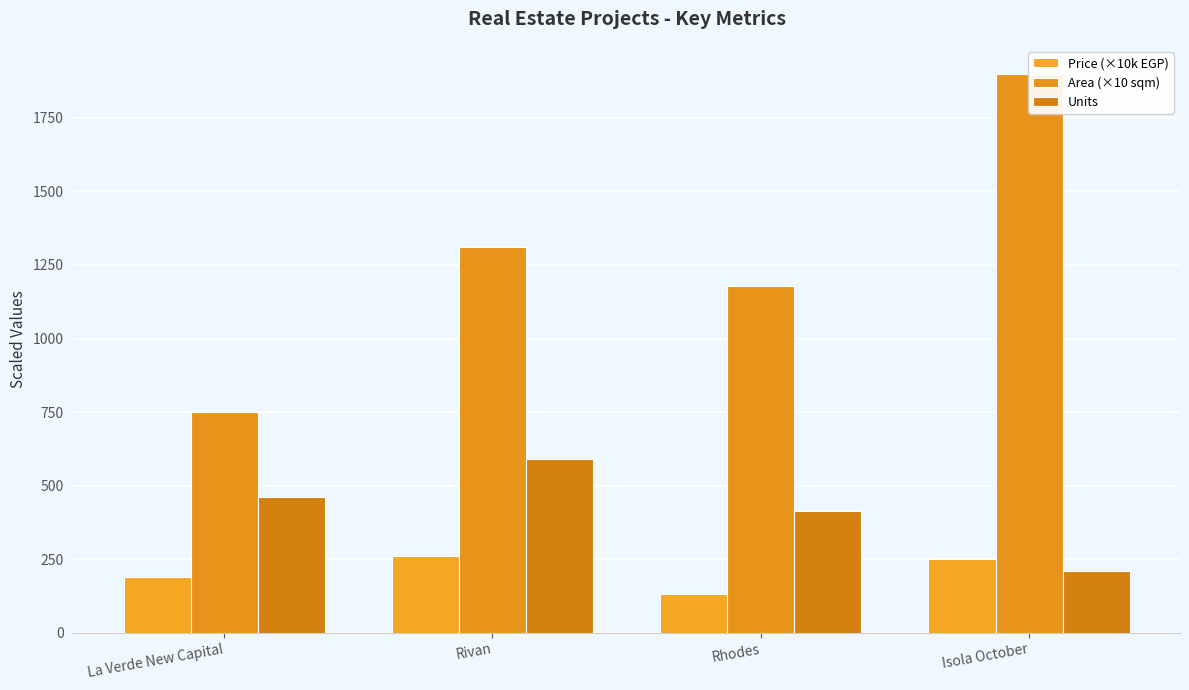

What is the spread (max minus min) of values at La Verde New Capital?

562.0